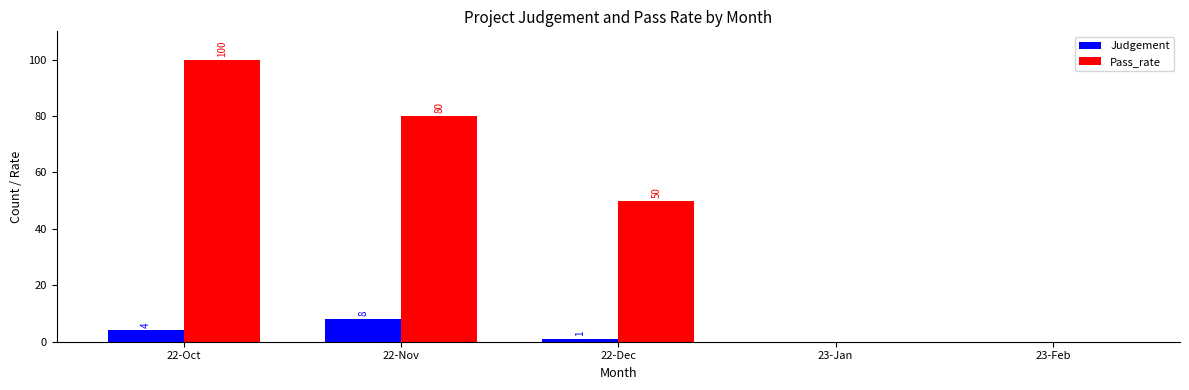

How many values in Pass_rate are above zero?

3